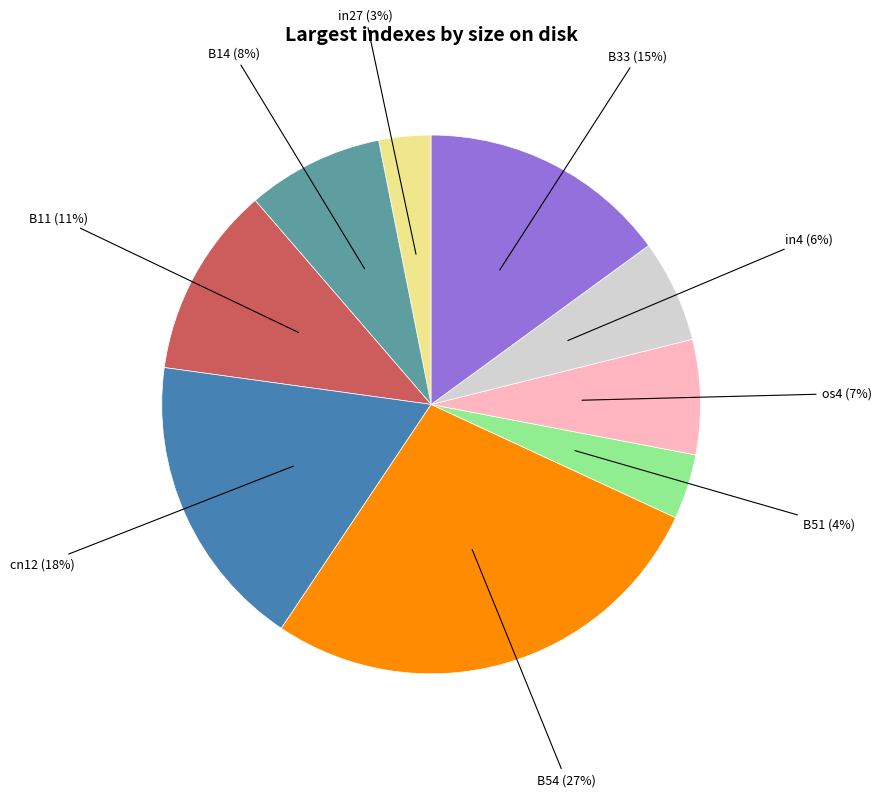

To the nearest percent, what is the difference between the largest and smallest slice percentages?

24%